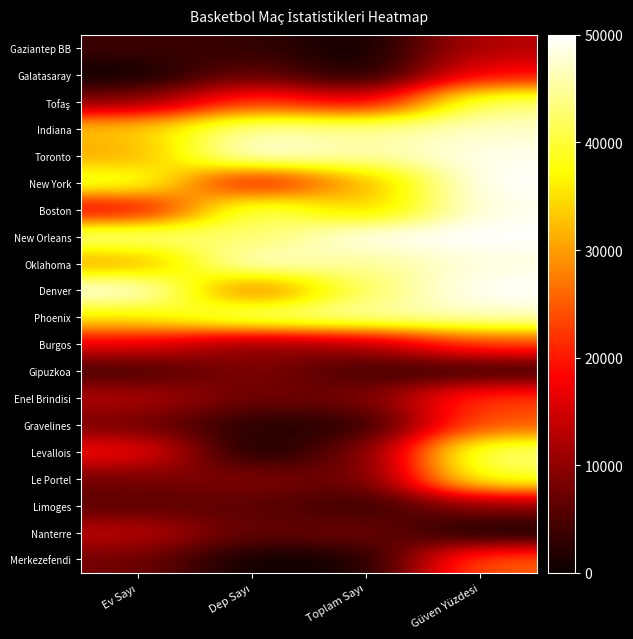

Rank the series by their maximum value, from highest to lowest.

New Orleans, Denver, Toronto, New York, Boston, Oklahoma, Indiana, Phoenix, Levallois, Tofaş, Le Portel, Merkezefendi, Gravelines, Burgos, Enel Brindisi, Galatasaray, Nanterre, Gaziantep BB, Limoges, Gipuzkoa